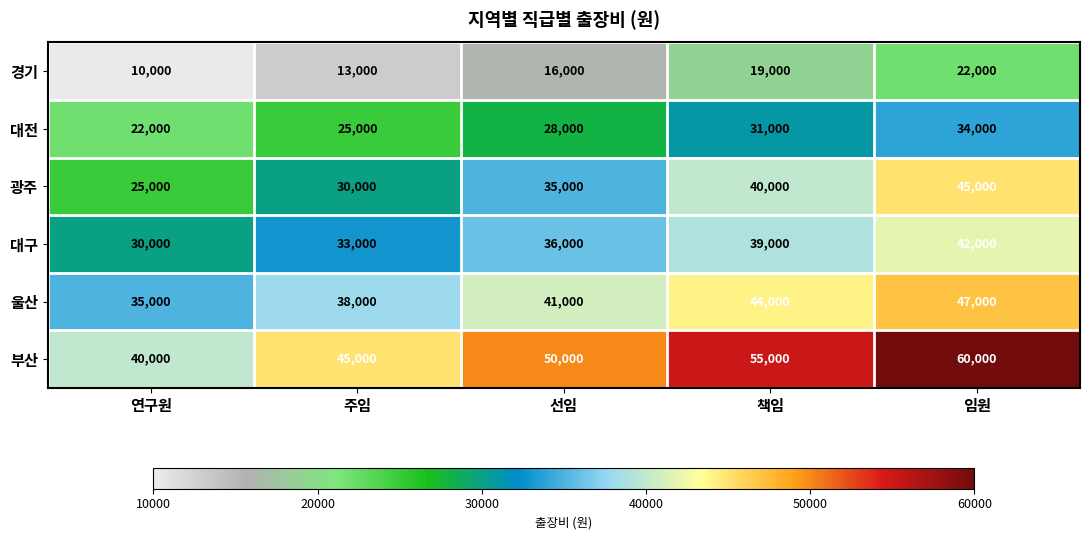

Which category has the lowest value across all series?

연구원